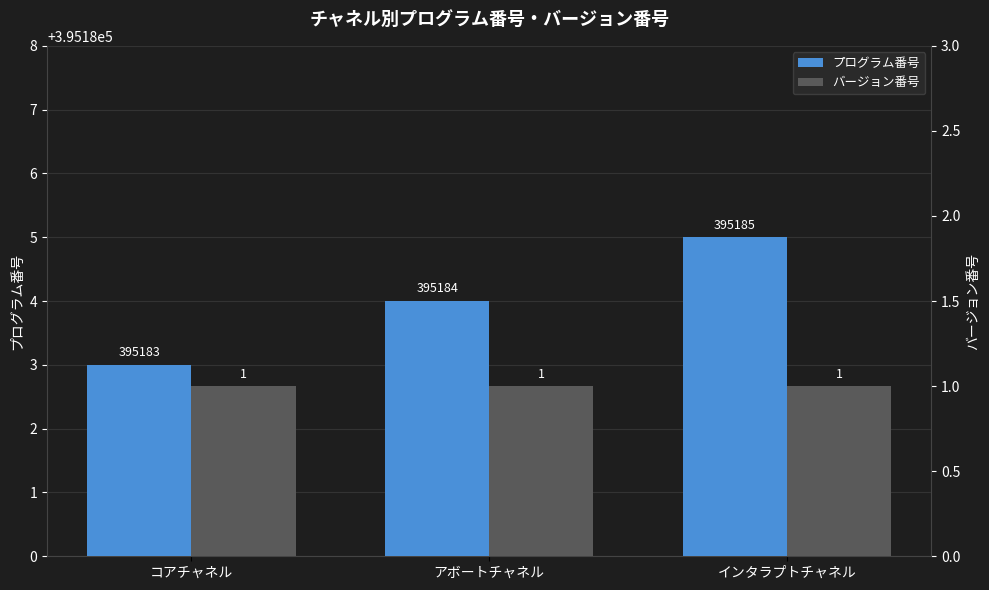

Which series changed the most between コアチャネル and インタラプトチャネル?

プログラム番号